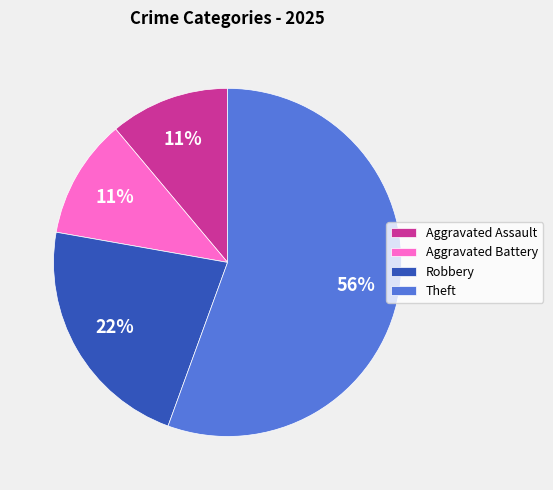

Is it true that Aggravated Assault is 49% of the pie?

False